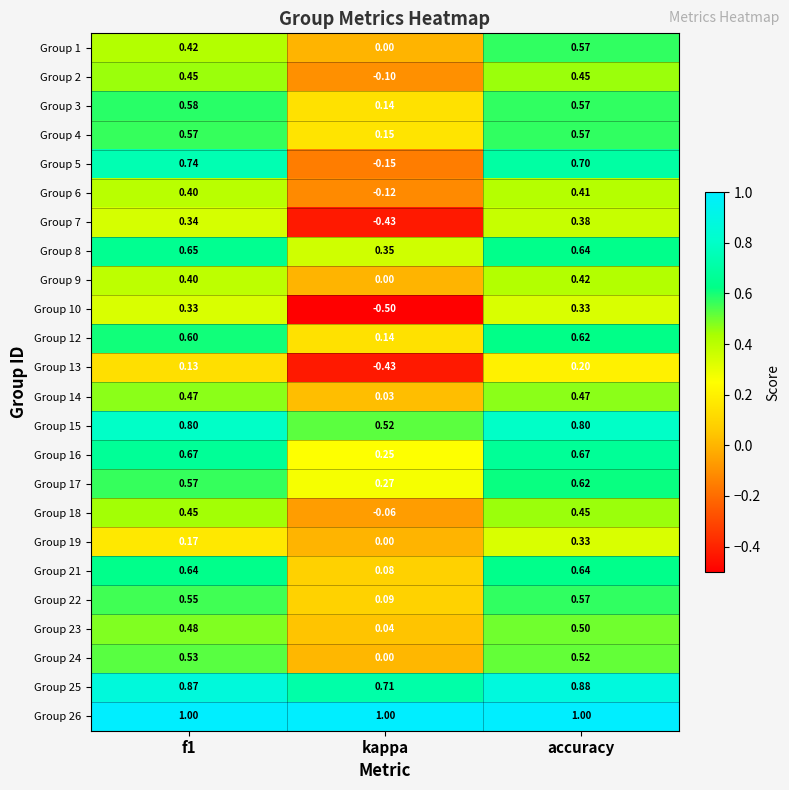

Where is Group 19 nearest to the value 0?

kappa